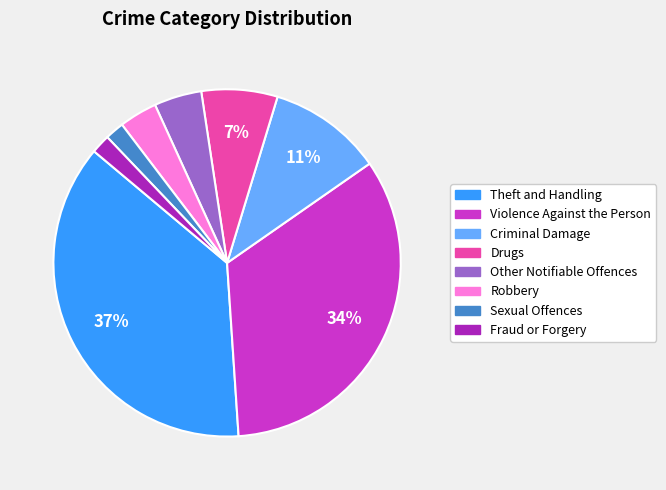

To the nearest percent, what is the difference between the largest and smallest slice percentages?

35%